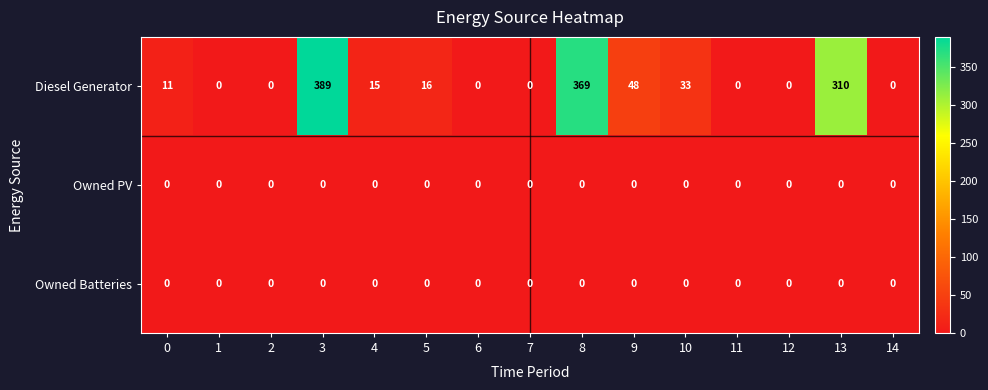

Which series has the largest range (max minus min)?

Diesel Generator